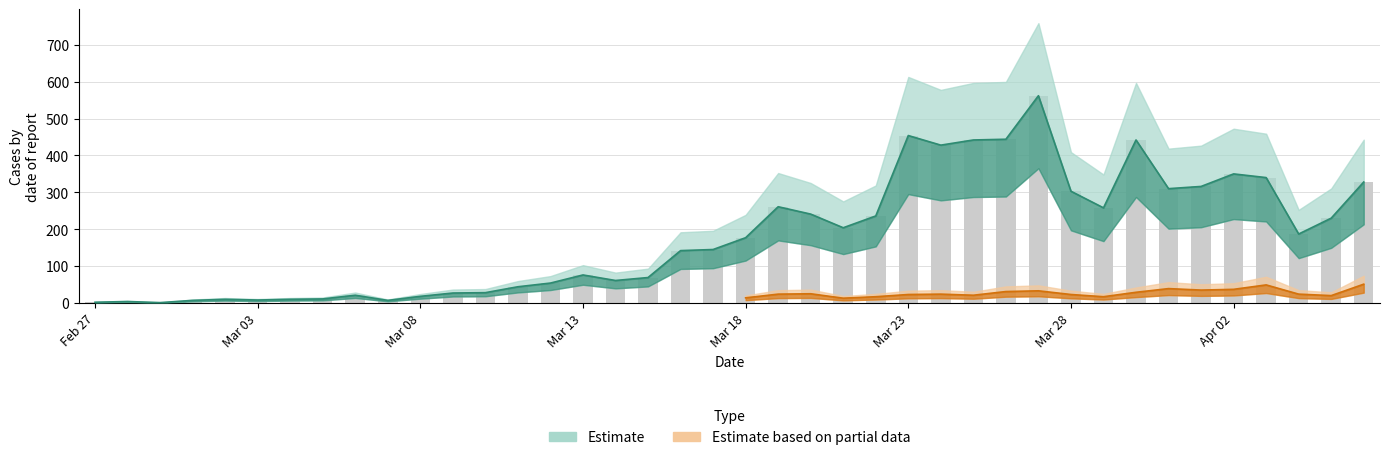

How many bars are there in total?

40